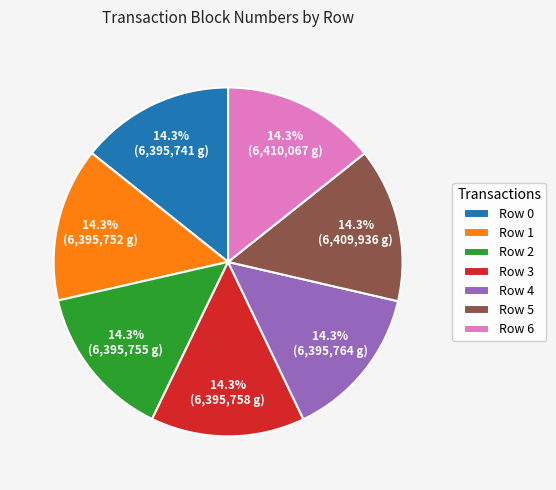

Approximately how many times larger is the value at Row 1 compared to Row 4?

1.0